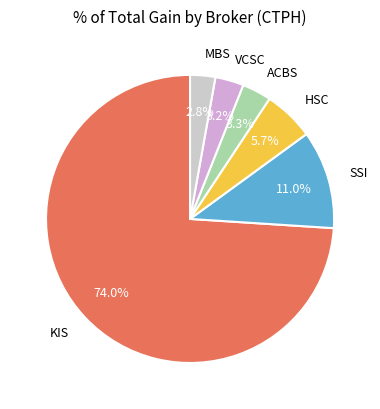

Which slice is the largest?

KIS